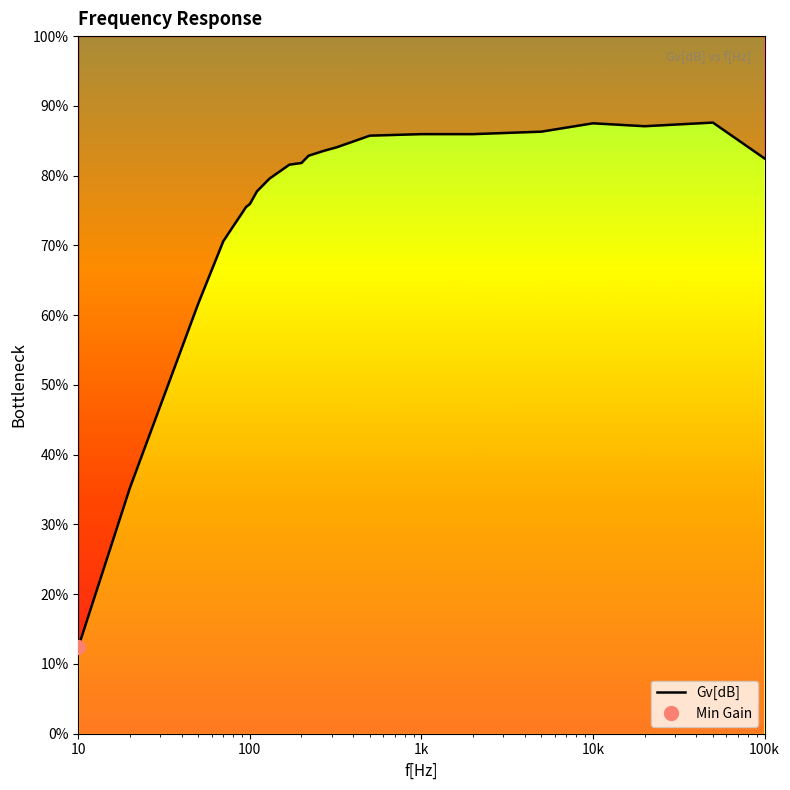

What is the average value?

5.4